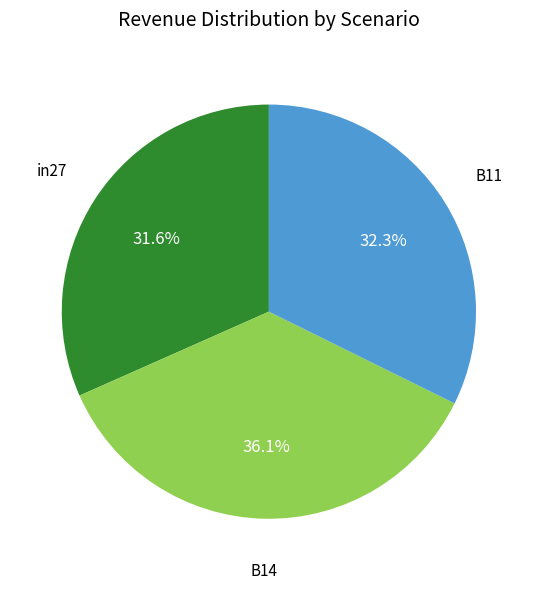

The in27 slice represents 23% of the pie. True or false?

False